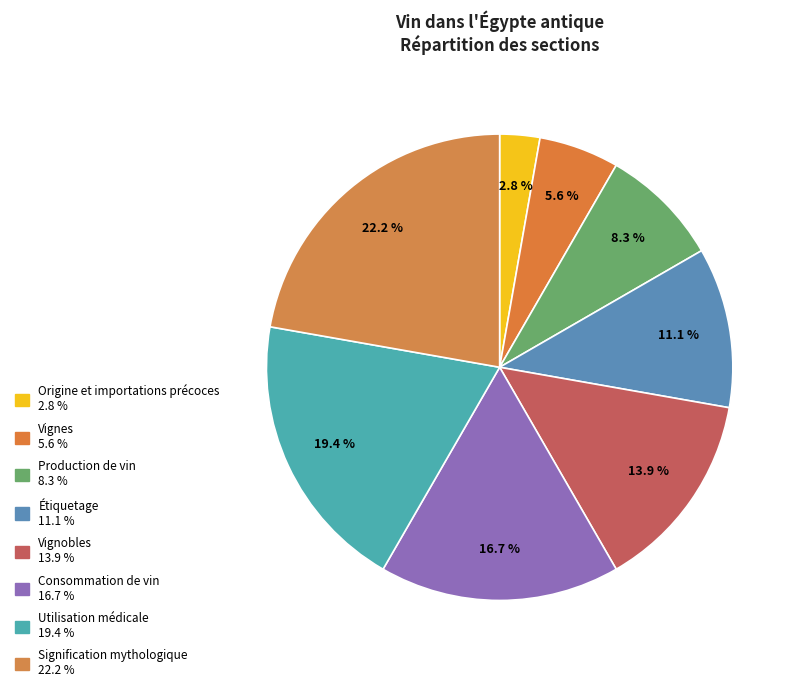

Combined, do Utilisation médicale and Étiquetage account for over 50%?

No